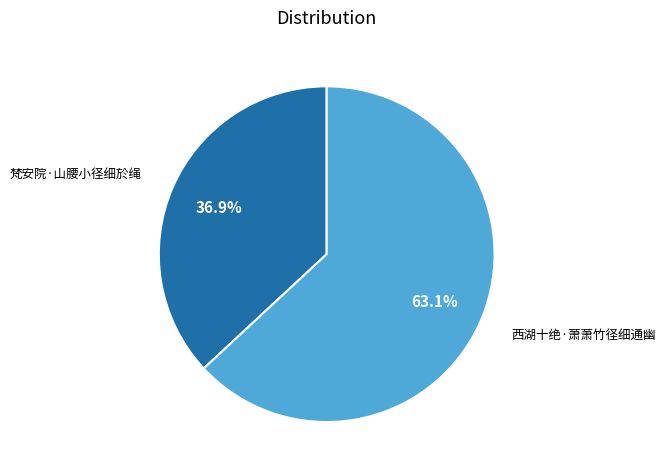

Does any single category account for the majority?

Yes